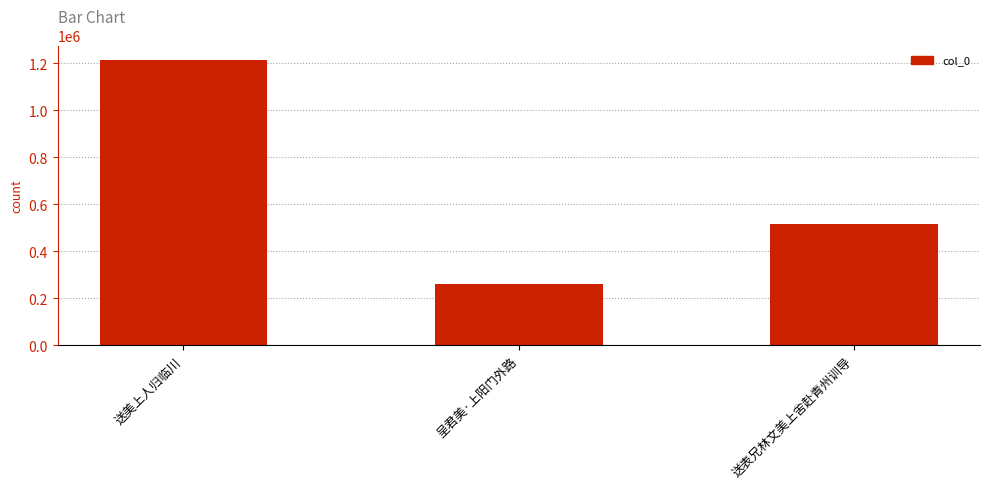

What is the label of the 1st bar from the left?

送美上人归临川